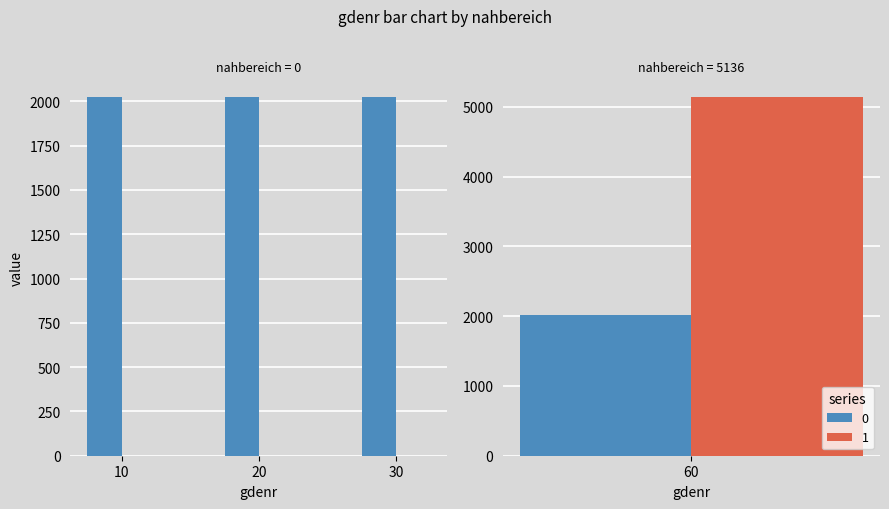

Are the bars grouped side by side (vs. stacked)?

Yes